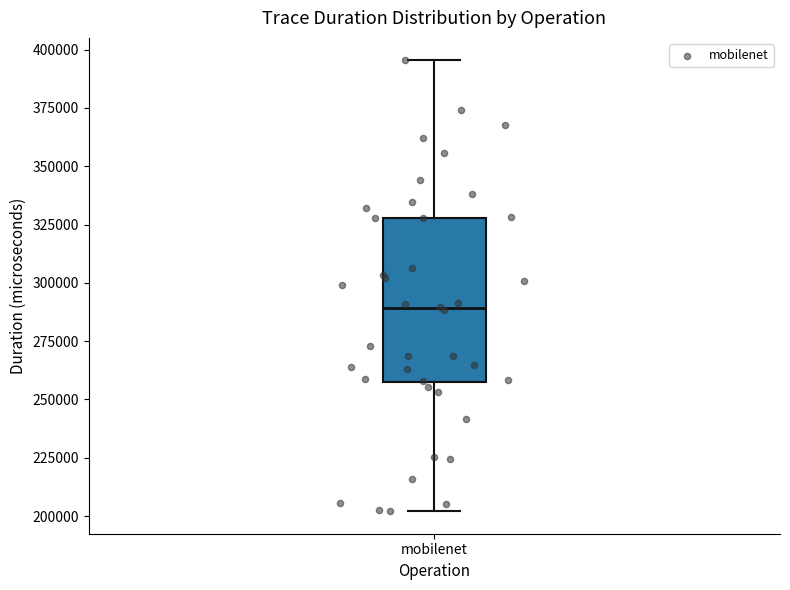

Read this box plot against the y-axis: the position of the median line, the range covered by the box, and the ends of both whiskers. The values are not printed on the chart, so give them approximately, as read against the axis.

median 290000, box 255000 to 330000, whiskers 200000 to 395000